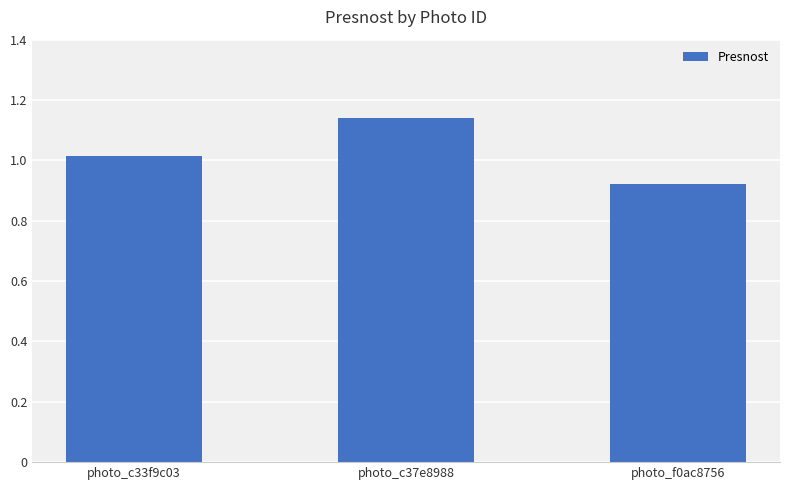

What is the change in value from photo_c33f9c03 to photo_f0ac8756?

-0.1